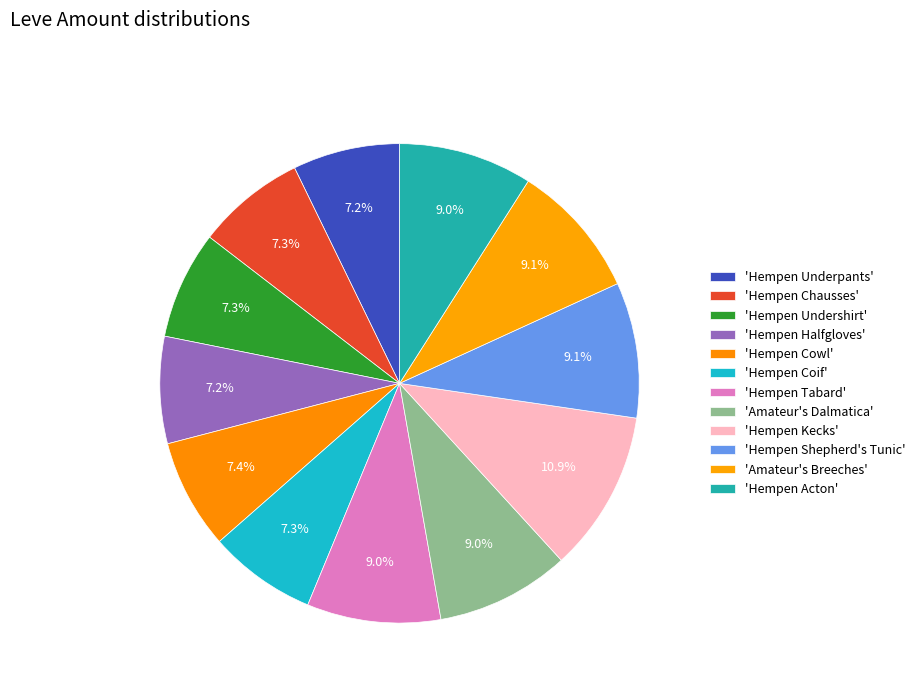

To the nearest percent, what is the average slice percentage?

8%